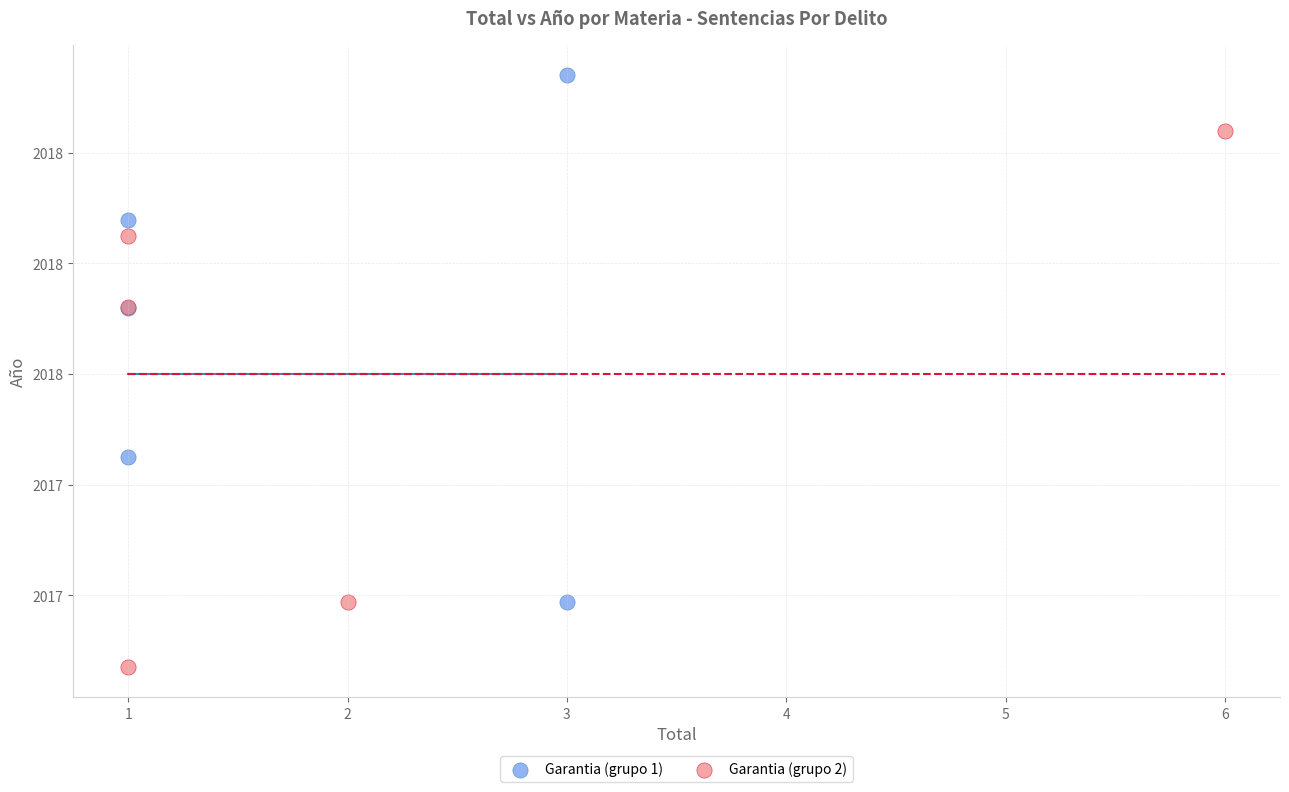

Which series reaches the maximum Y coordinate?

Garantia (grupo 1)